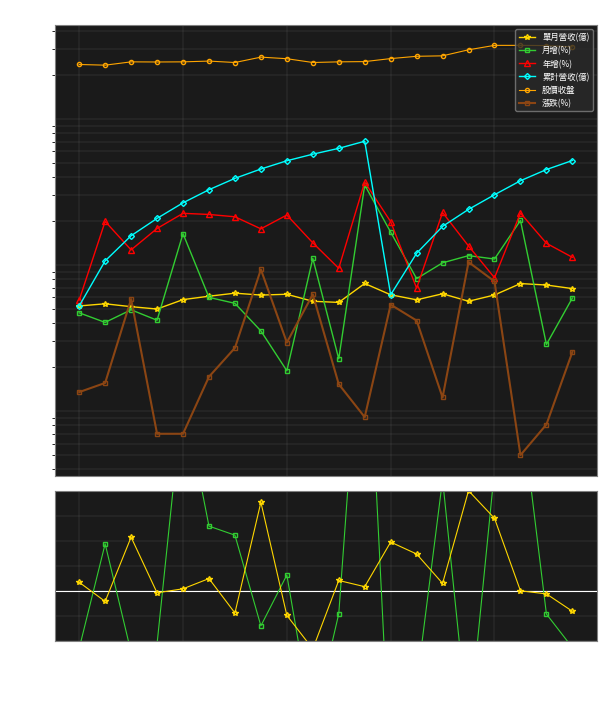

How many distinct data groups are displayed?

6